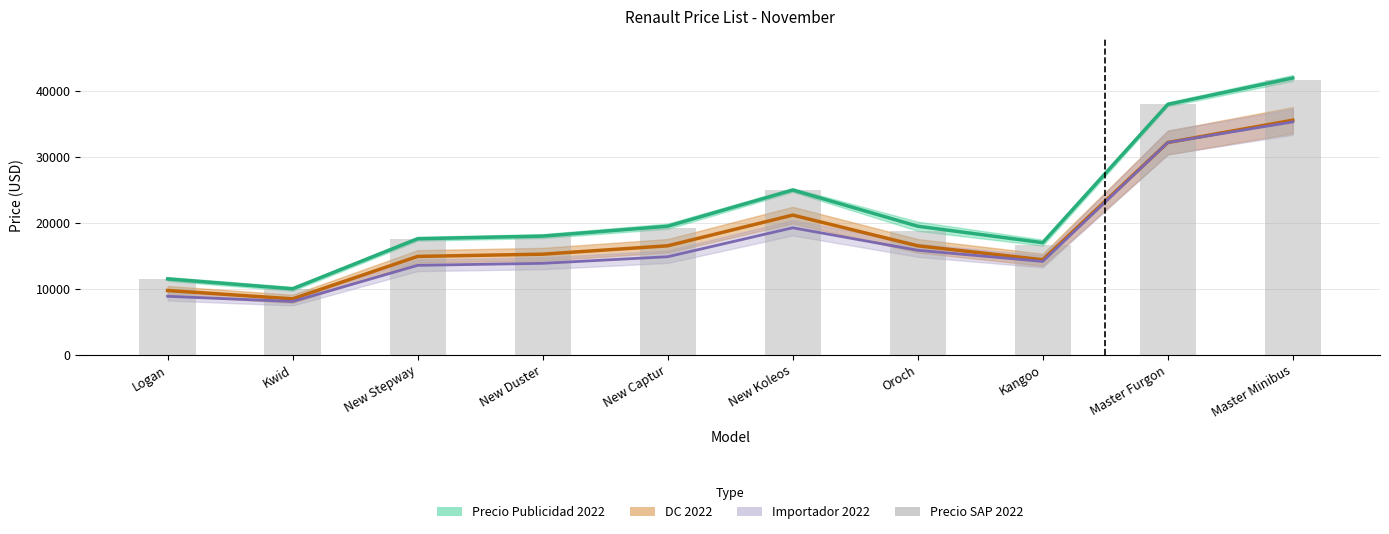

What is the maximum value shown in the chart?

41690